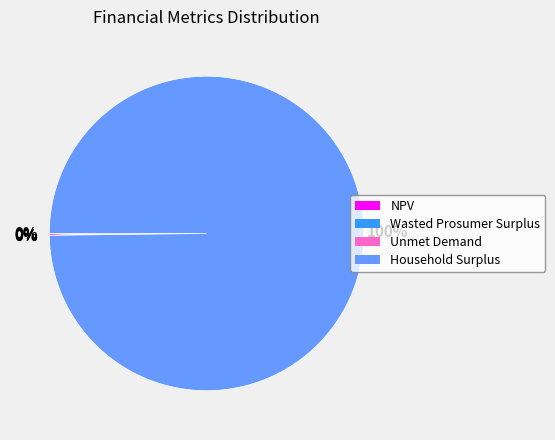

To the nearest percent, what is the average slice percentage?

25%